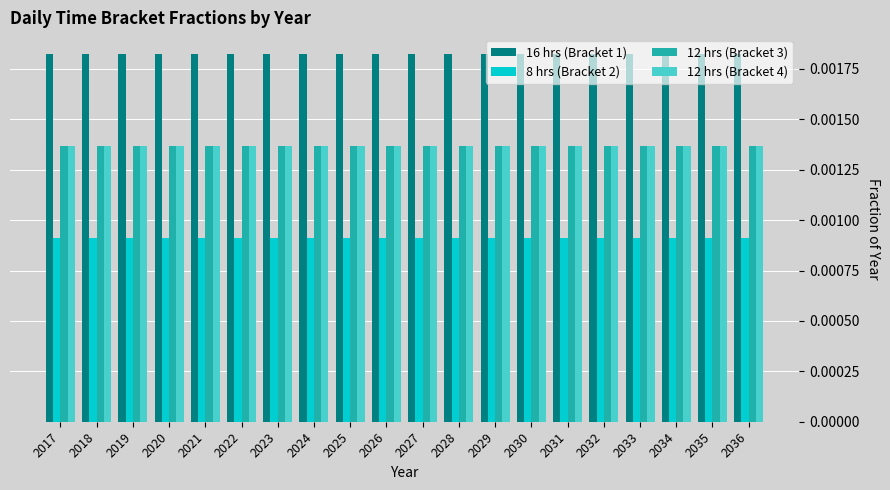

Count the number of data series in this chart.

4